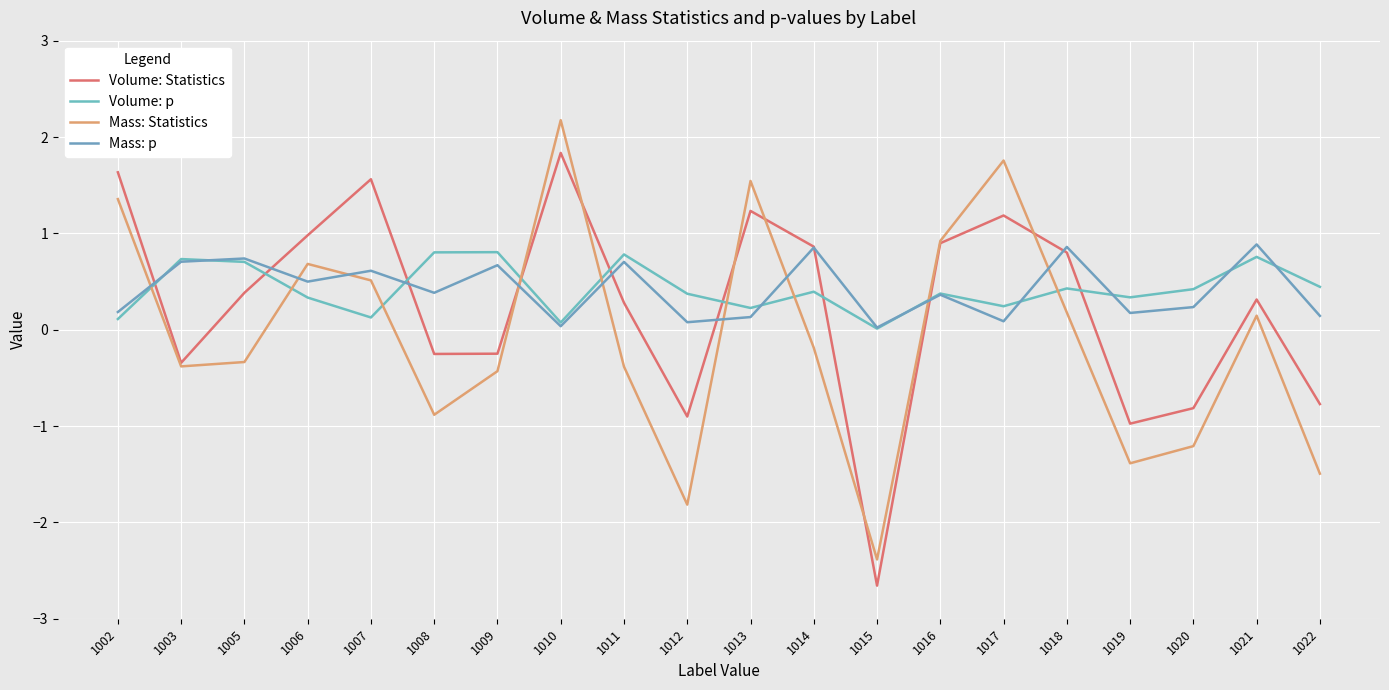

How many values in the Volume: Statistics series exceed 0?

12